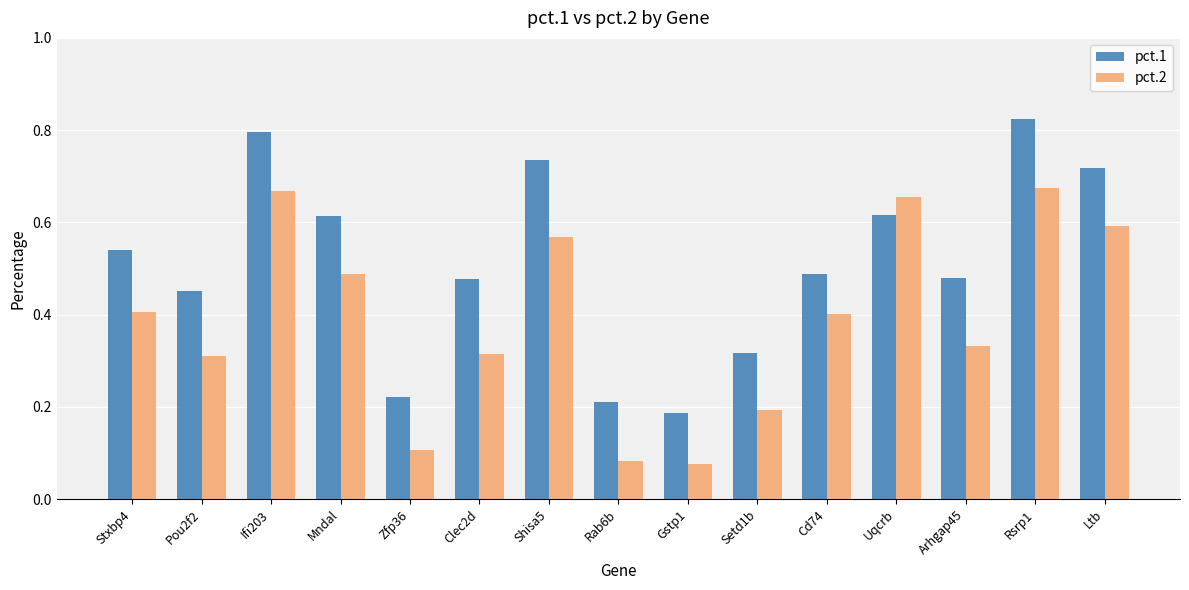

Where is pct.1 nearest to the value 0?

Gstp1